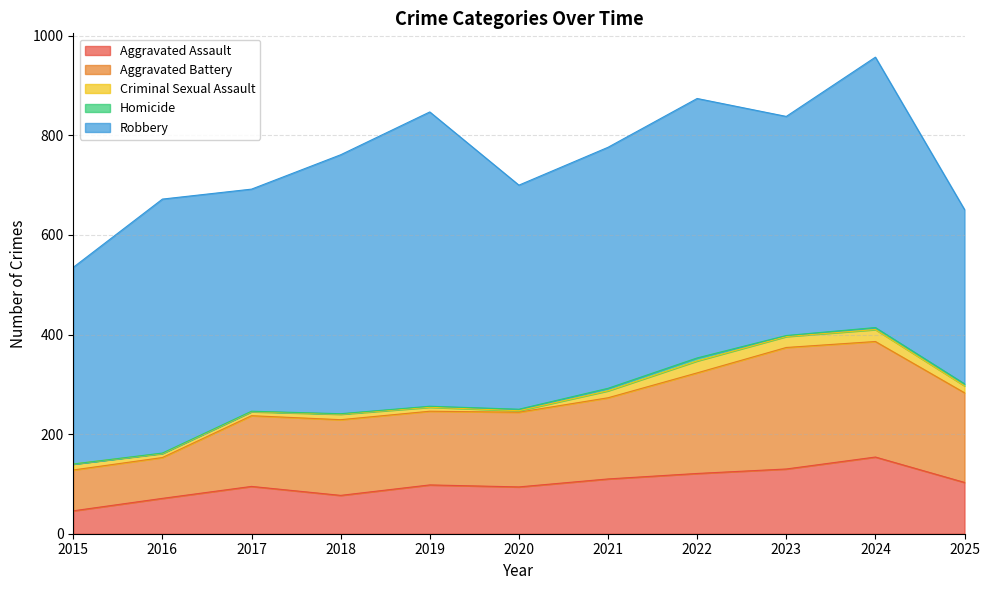

What is the sum of all Aggravated Assault values?

1099